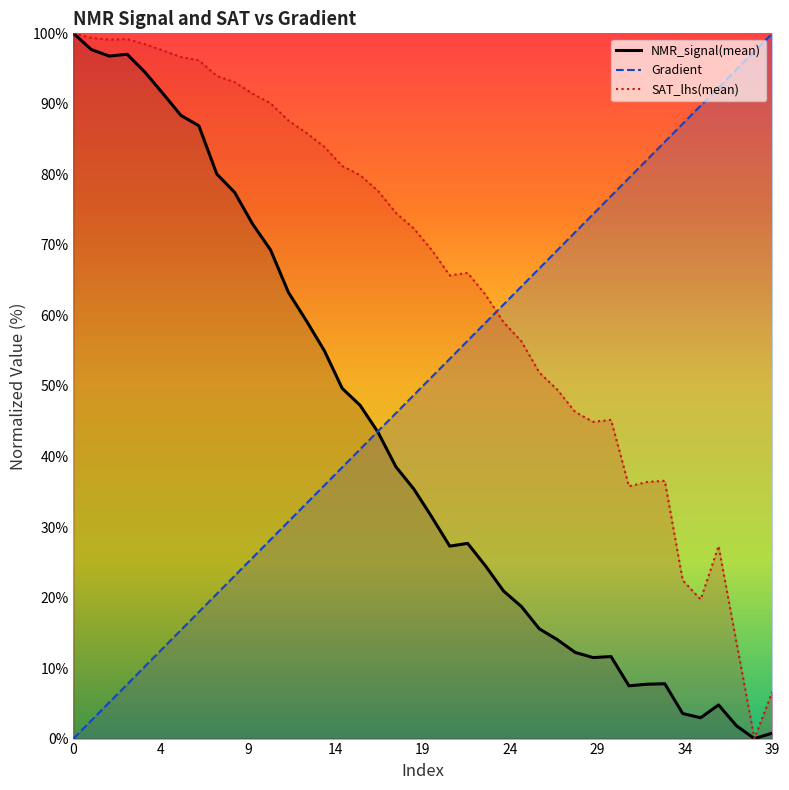

At how many categories does at least one series exceed 15?

40